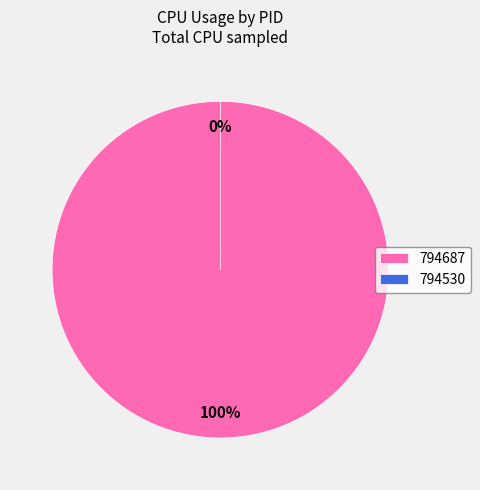

To the nearest percent, what is the combined percentage of 794530 and 794687?

100%